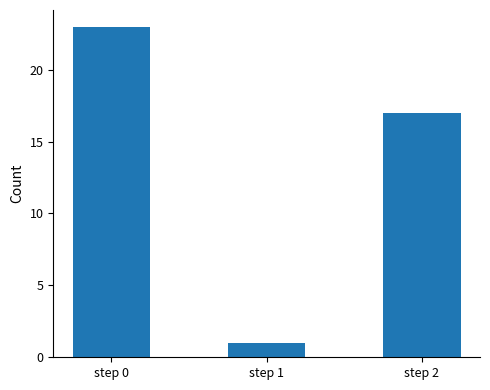

Which label corresponds to the largest value in the chart?

step 0